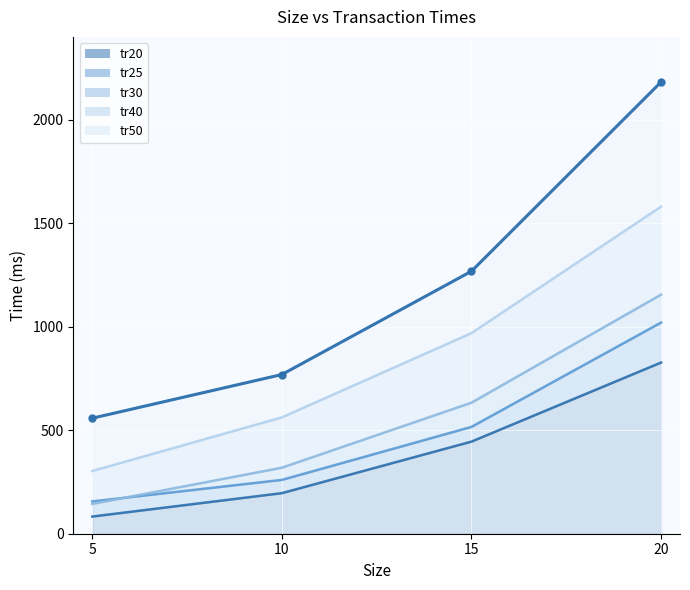

True or false: tr25 has a value of 190 at 15.

False